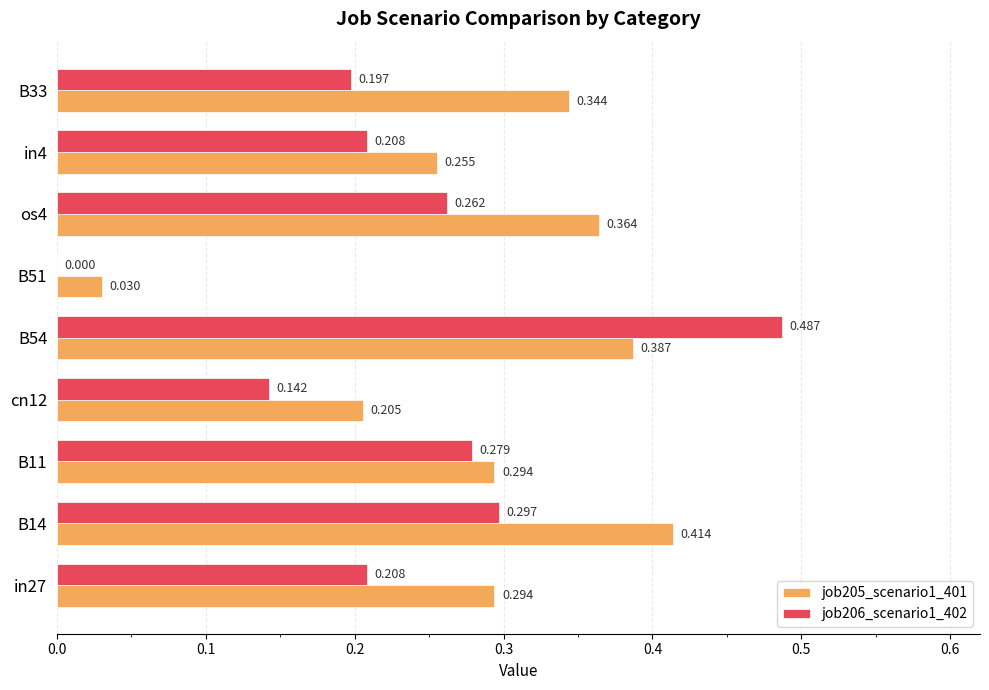

Is the value of job205_scenario1_401 at B33 greater than the value of job206_scenario1_402 at B11?

Yes